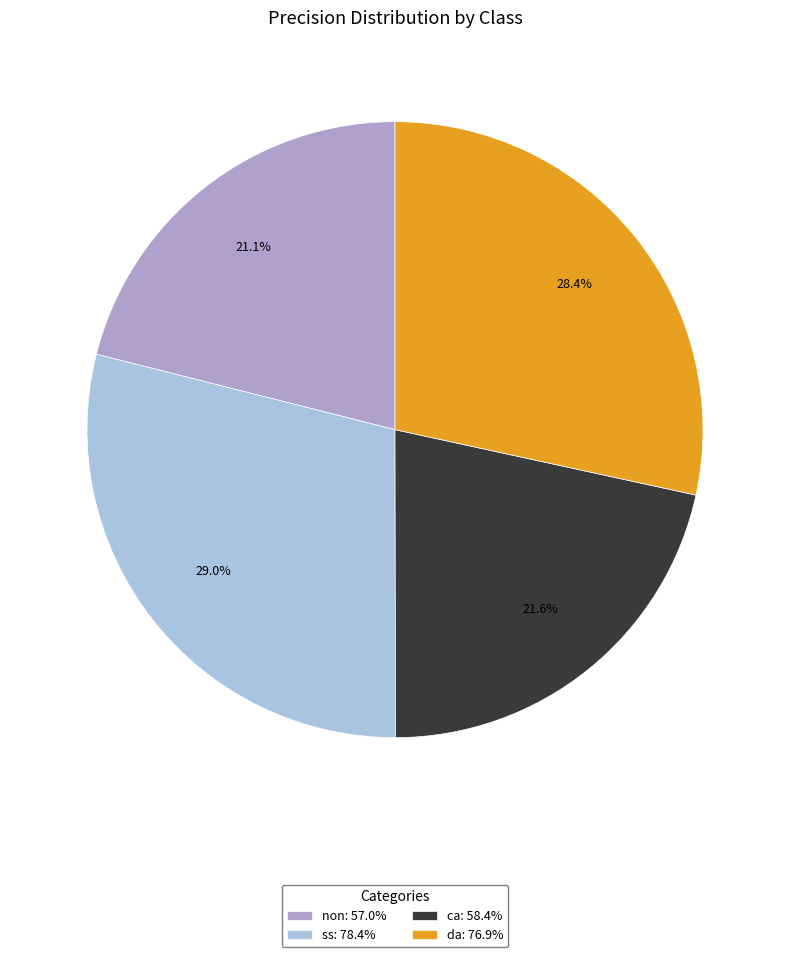

Is the sum of ss and ca greater than half?

Yes